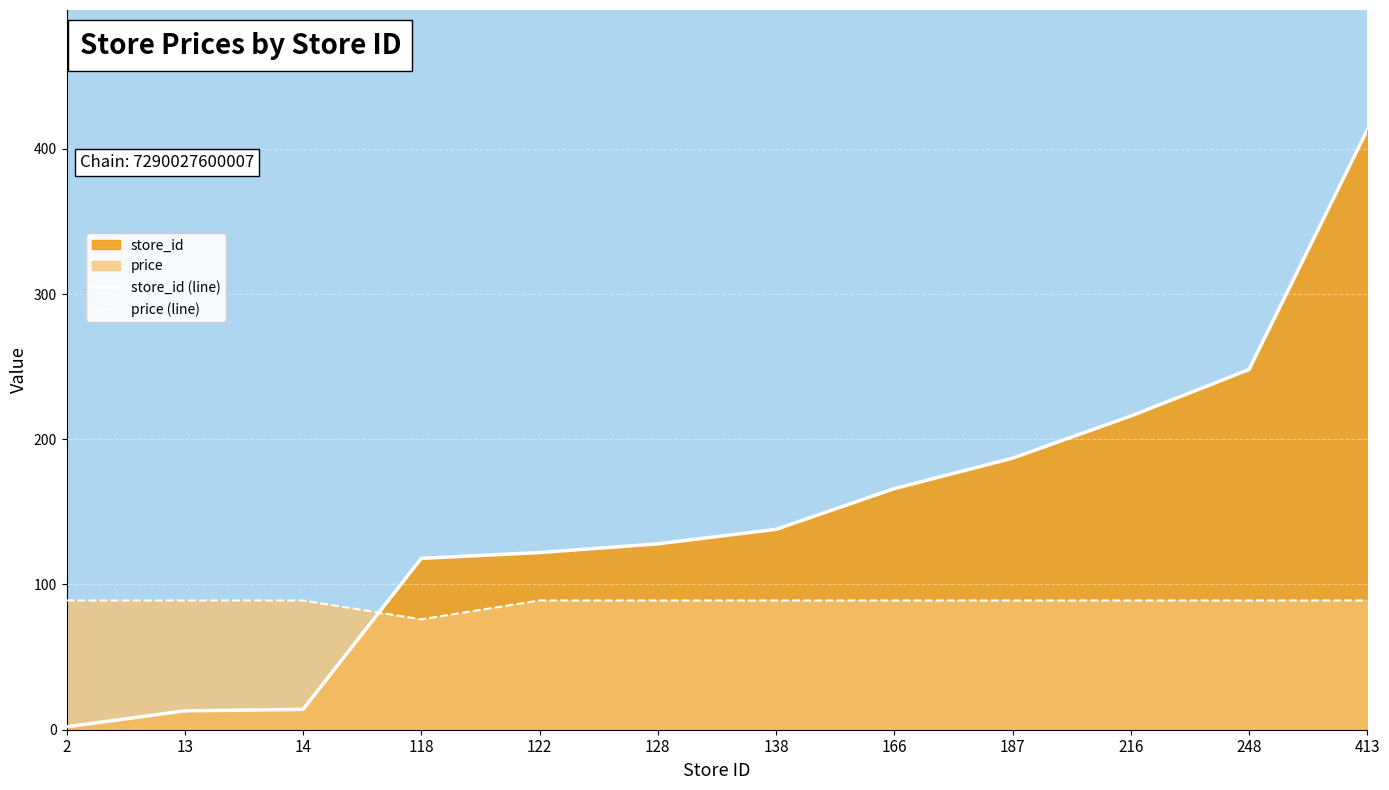

Rank the series by their maximum value, from lowest to highest.

price (line), store_id (line)